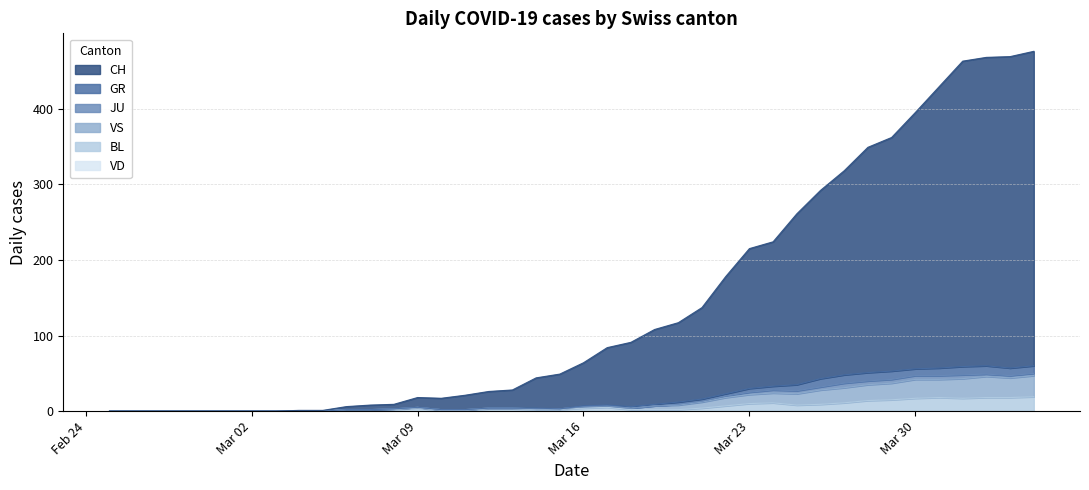

True or false: CH and BL cross at least once.

False